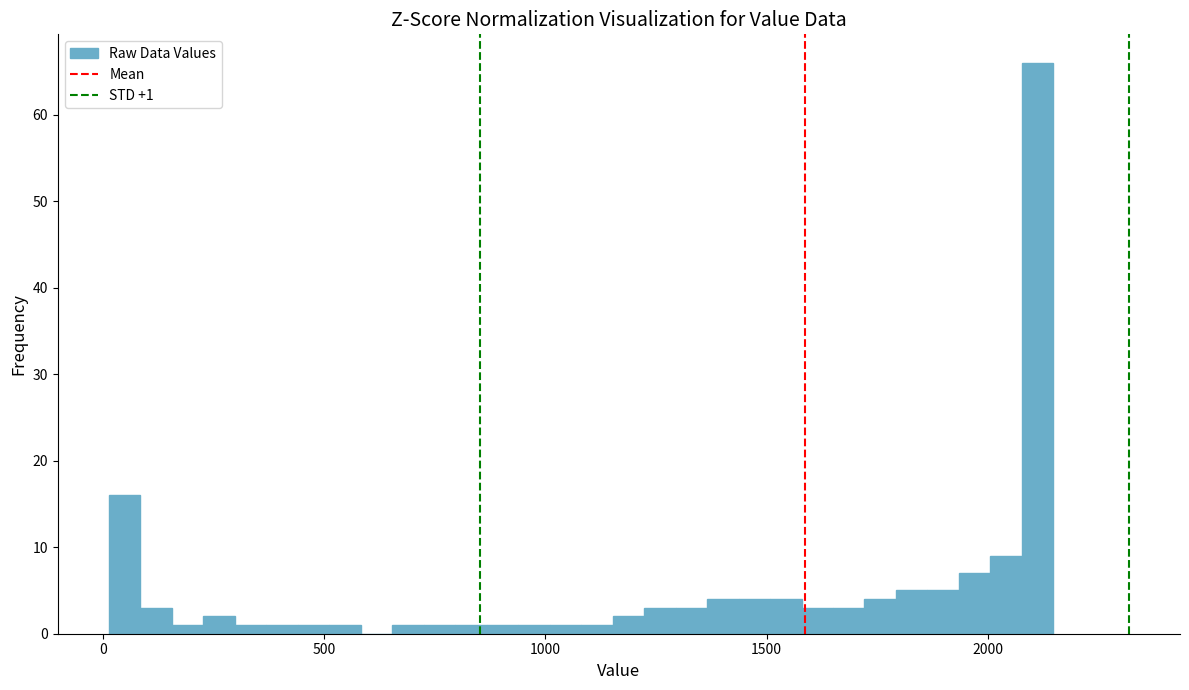

Around what value on the x-axis is the tallest bar? Give the approximate position of its centre, as read against the axis.

2100